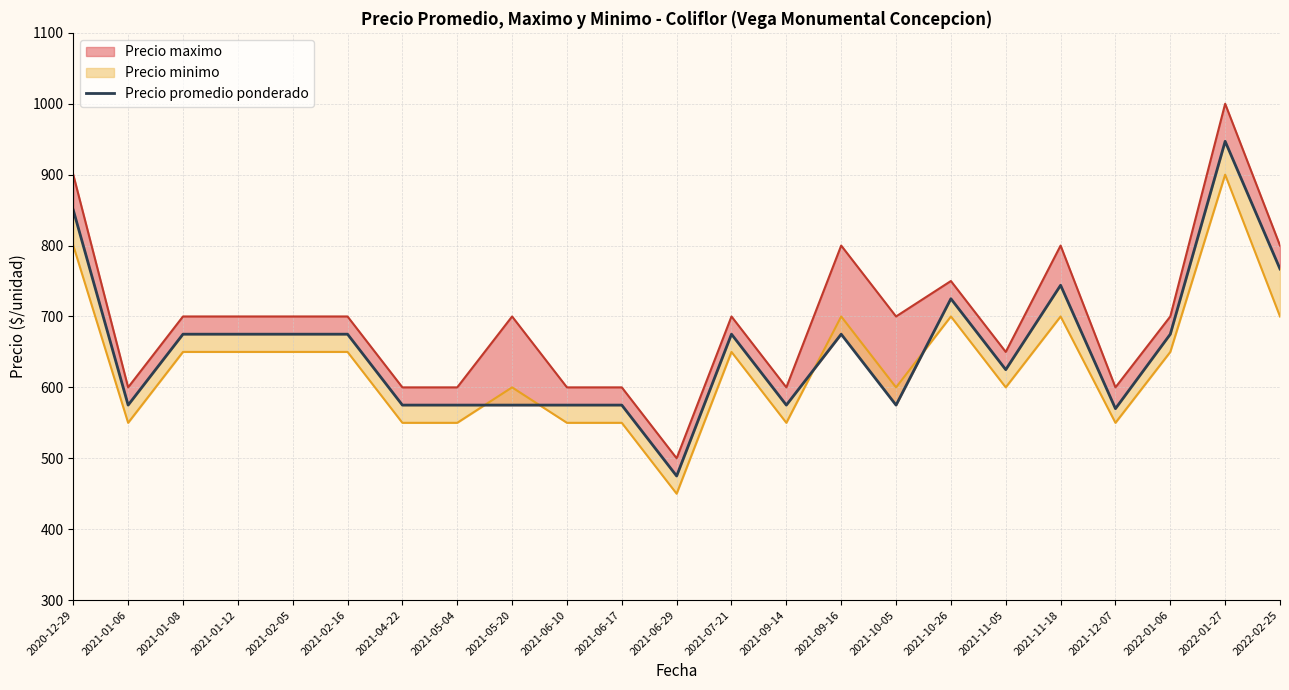

How many values exceed 675?

5